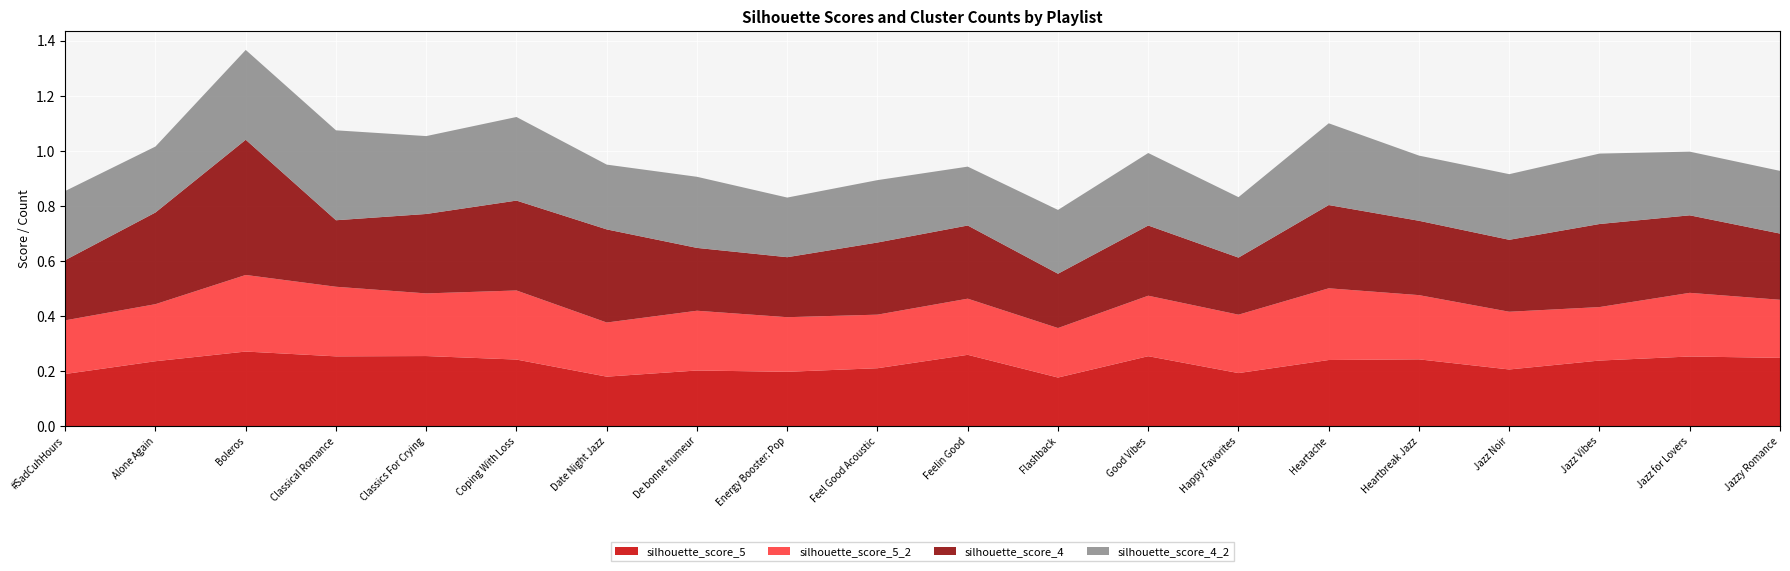

Reading right to left, what are all the values shown in this chart?

silhouette_score_5: 0.2	0.3	0.2	0.2	0.2	0.2	0.2	0.3	0.2	0.3	0.2	0.2	0.2	0.2	0.2	0.3	0.3	0.3	0.2	0.2
silhouette_score_5_2: 0.2	0.2	0.2	0.2	0.2	0.3	0.2	0.2	0.2	0.2	0.2	0.2	0.2	0.2	0.3	0.2	0.3	0.3	0.2	0.2
silhouette_score_4: 0.2	0.3	0.3	0.3	0.3	0.3	0.2	0.3	0.2	0.3	0.3	0.2	0.2	0.3	0.3	0.3	0.2	0.5	0.3	0.2
silhouette_score_4_2: 0.2	0.2	0.3	0.2	0.2	0.3	0.2	0.3	0.2	0.2	0.2	0.2	0.3	0.2	0.3	0.3	0.3	0.3	0.2	0.3